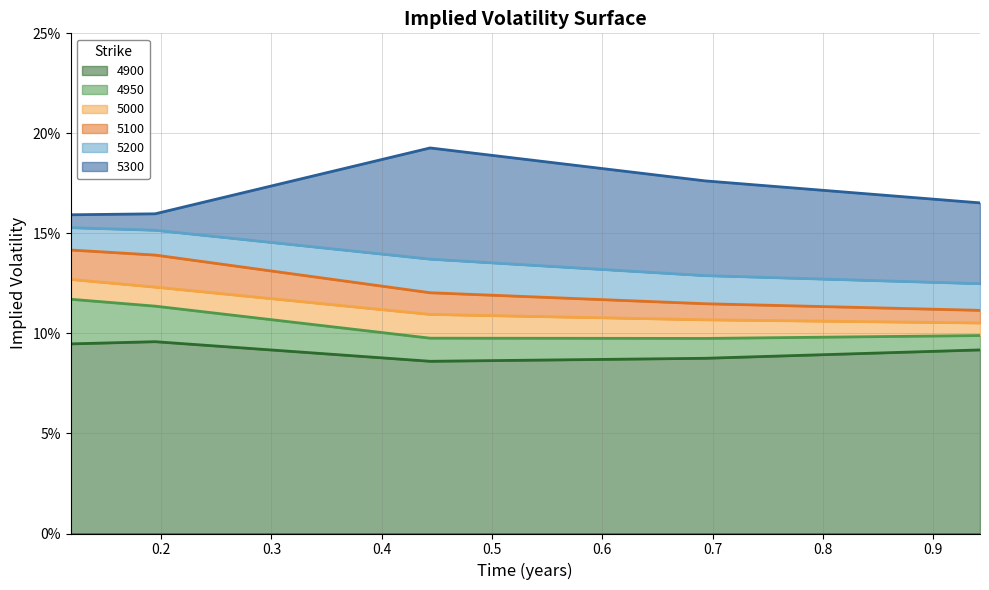

What is the approximate value of 5200 at 0.6931506849315069?

0.1